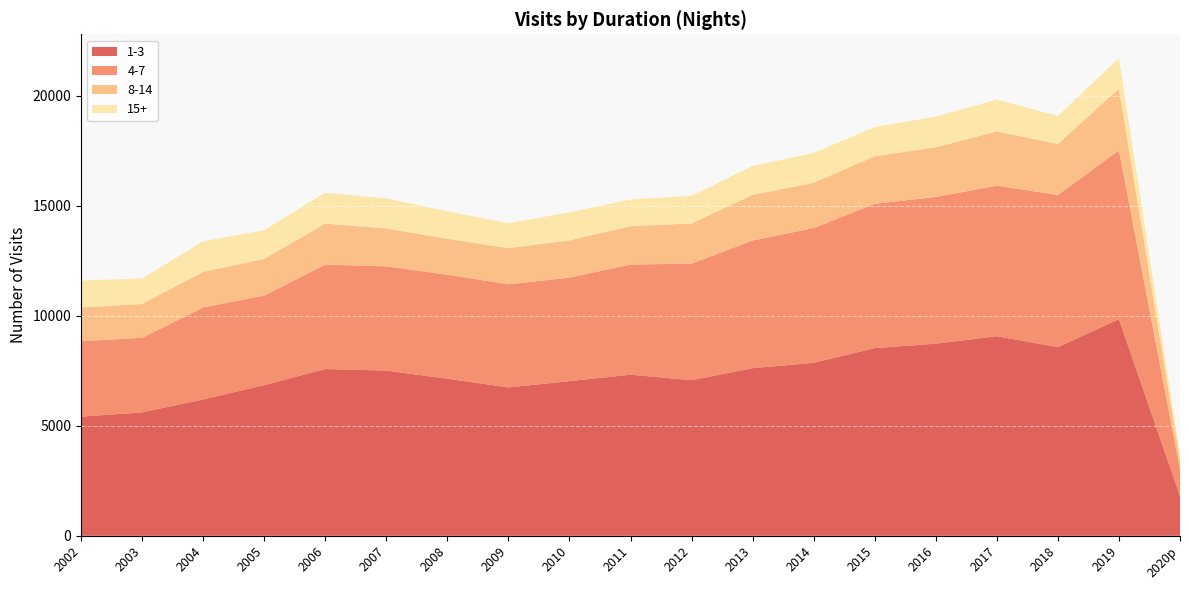

Reading right to left, transcribe all the data shown in this chart.

1-3: 1805.5	9847.9	8576.8	9073.1	8734.7	8531.1	7864.4	7620.9	7076.0	7323.9	7030.2	6744.4	7141.5	7510.7	7581.6	6848.1	6200.8	5611.5	5417.2
4-7: 1210.8	7674.3	6915.8	6842.9	6668.5	6560.1	6125.7	5804.1	5296.2	5007.9	4704.3	4689.8	4726.0	4739.7	4743.9	4072.0	4180.6	3388.8	3429.0
8-14: 423.8	2806.6	2320.4	2465.1	2256.1	2165.2	2055.2	2074.9	1826.6	1742.6	1696.7	1642.1	1635.7	1717.6	1868.8	1669.5	1619.9	1538.8	1531.0
15+: 256.2	1384.7	1277.2	1446.7	1400.4	1324.8	1359.0	1310.8	1262.1	1215.1	1274.3	1135.0	1249.8	1371.8	1398.3	1303.0	1388.1	1156.7	1226.2